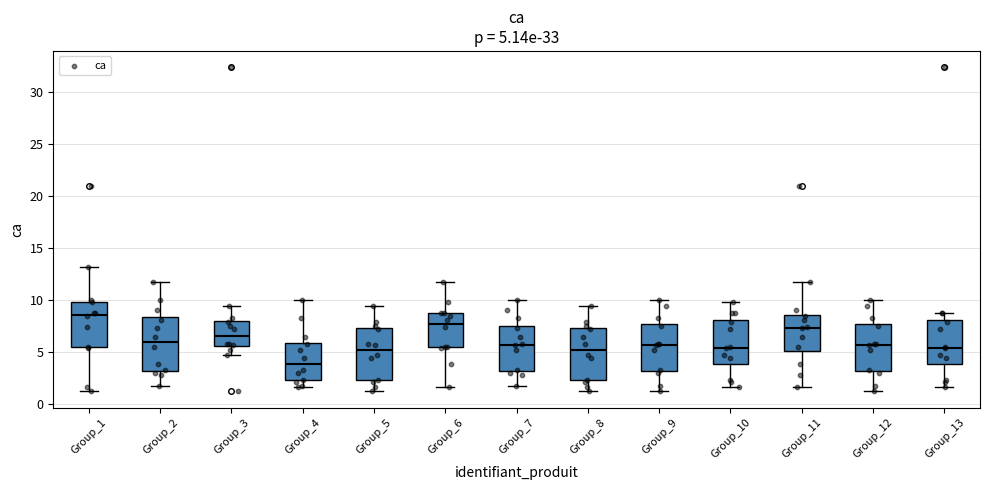

Which box's median line is the lowest?

Group_4